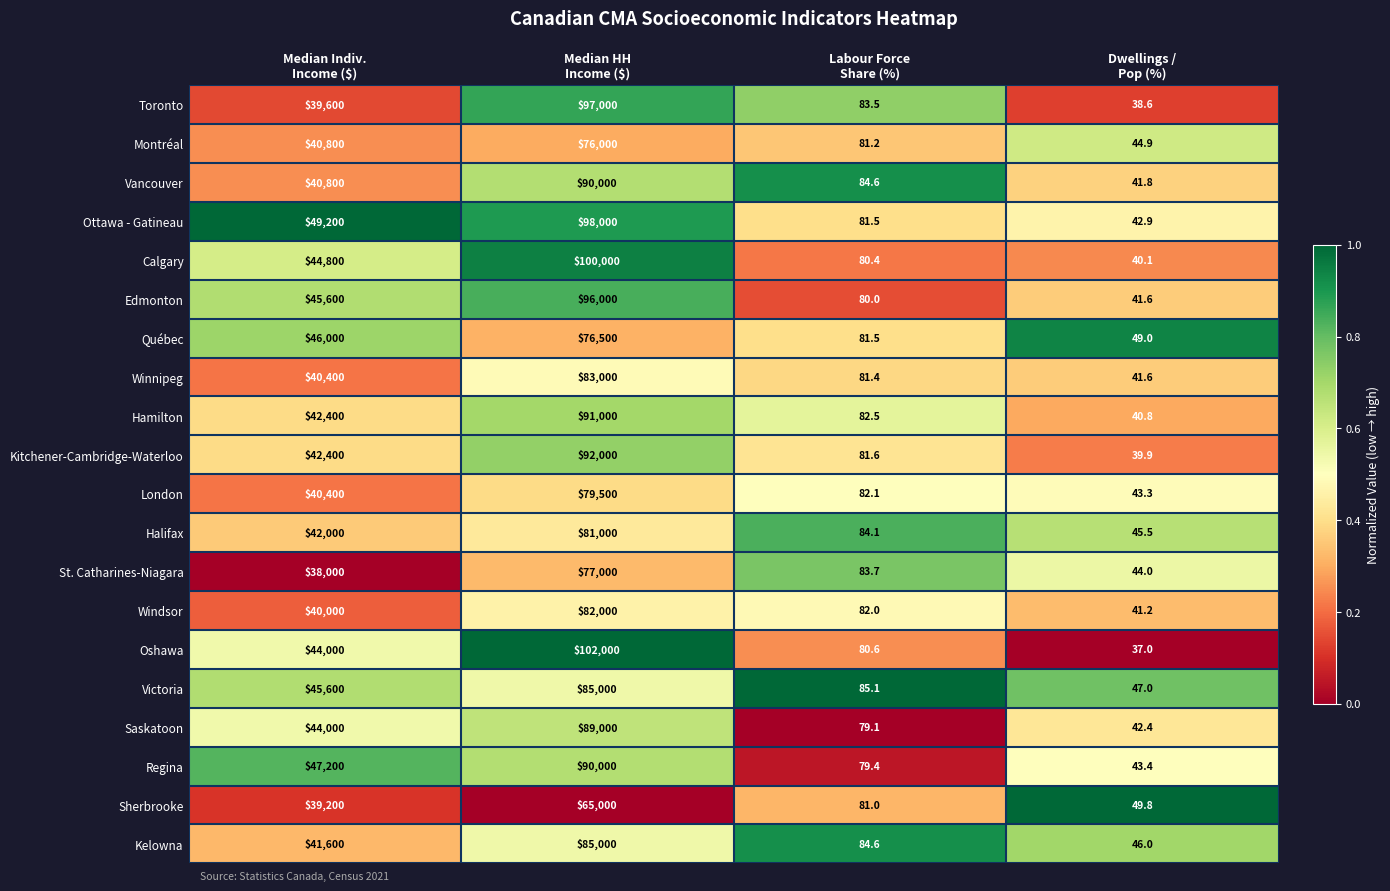

Between Median HH
Income ($) and Labour Force
Share (%), which series saw the biggest shift?

Oshawa